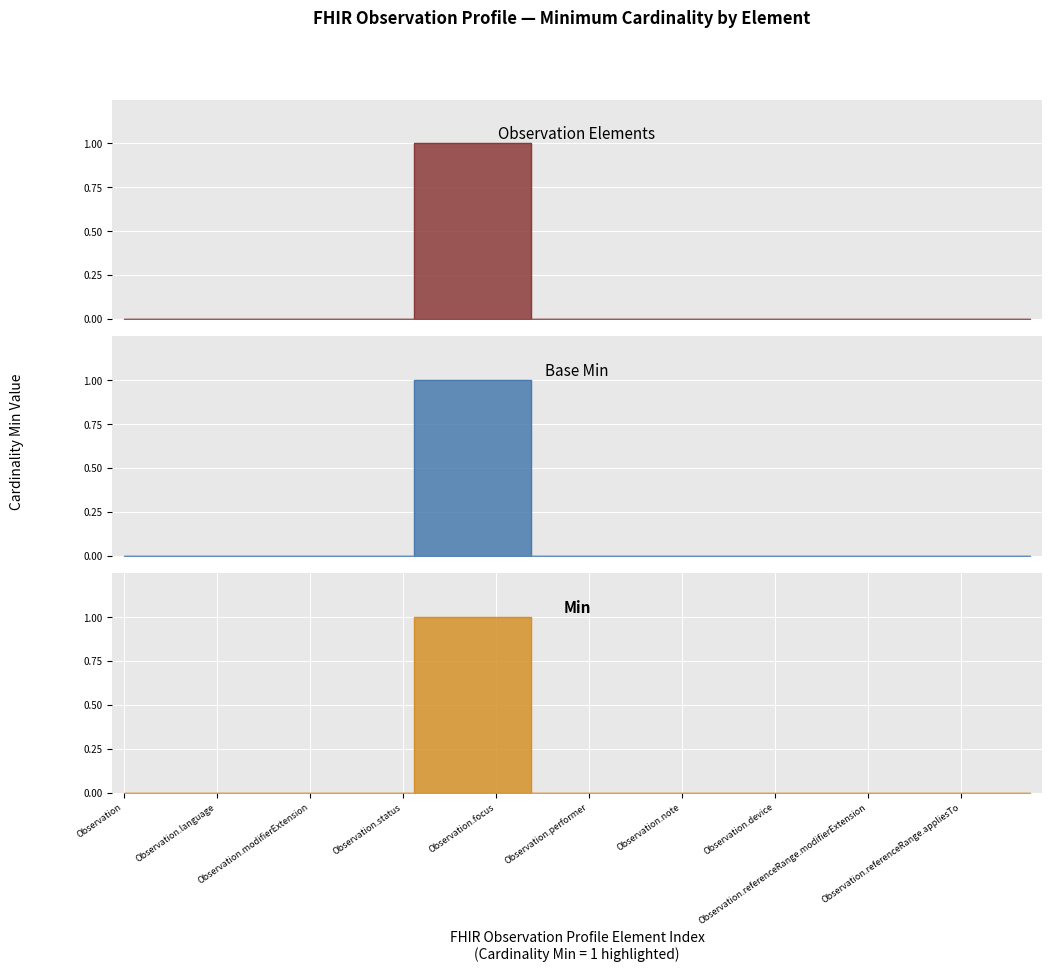

Rank the series at Observation.referenceRange from highest to lowest value.

Observation Elements, Base Min, Min